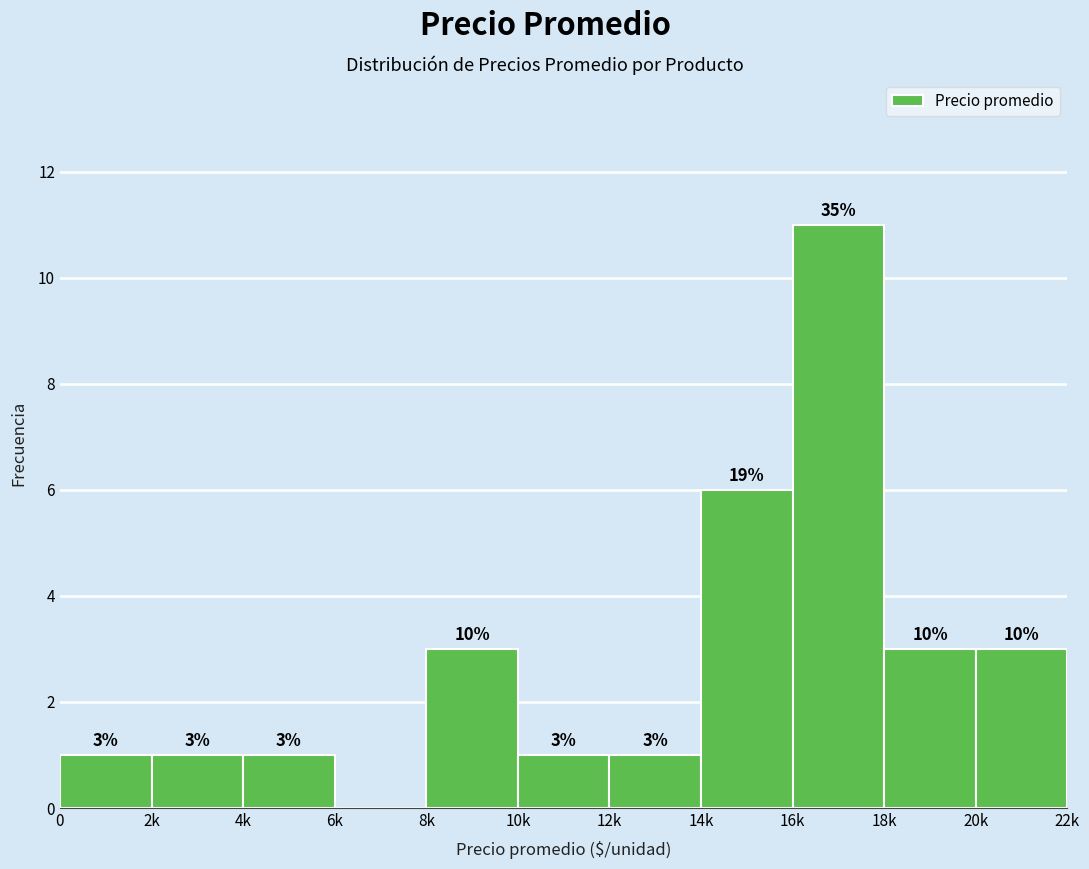

Reading right to left, list all the values displayed in this chart.

20k=3	18k=3	16k=11	14k=6	12k=1	10k=1	8k=3	6k=0	4k=1	2k=1	0=1